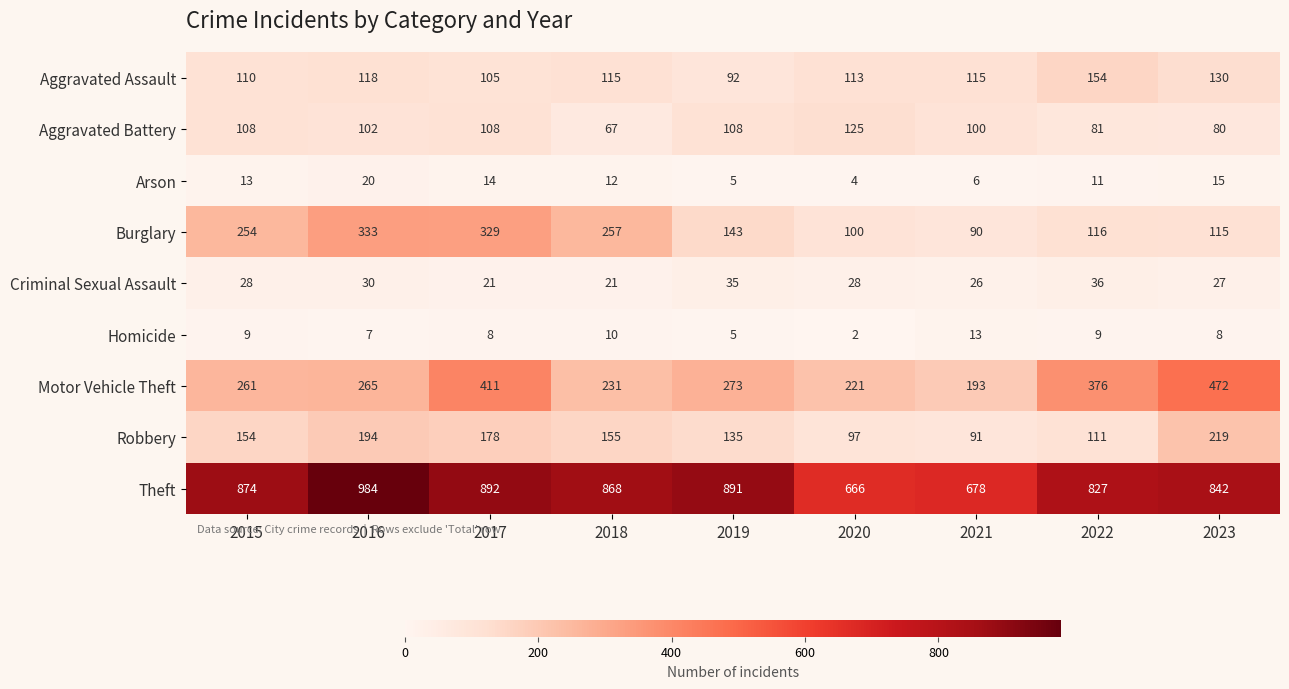

How many data points in Homicide are less than 8?

3